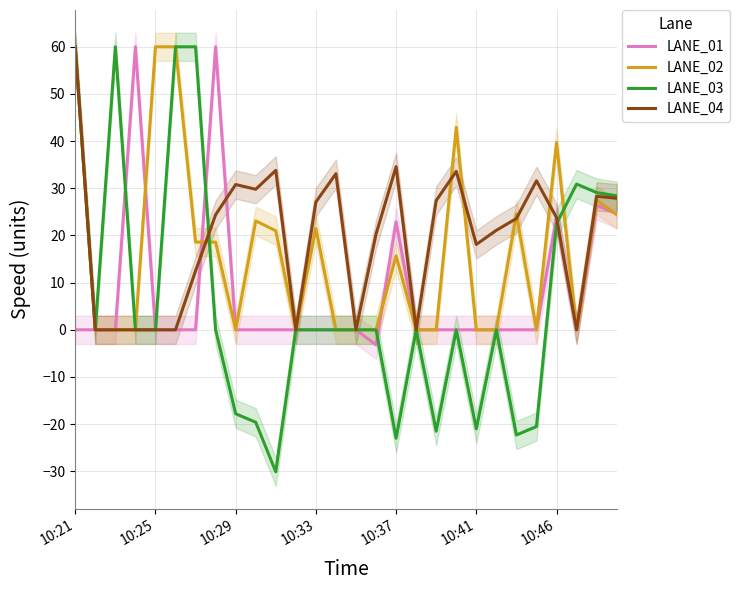

The LANE_03 series shows 0.0 at 17. True or false?

True